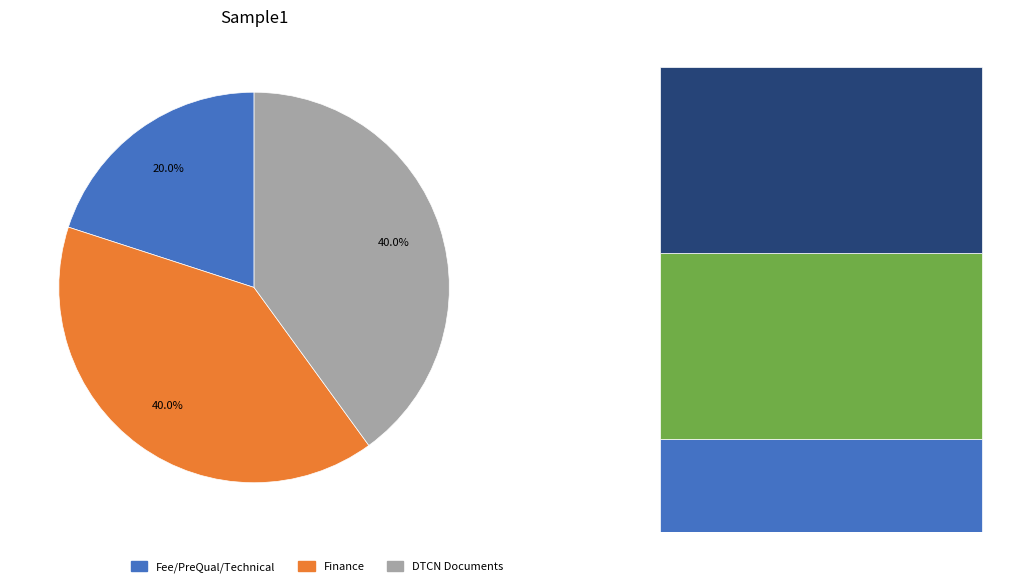

Count the number of slices in the pie.

3